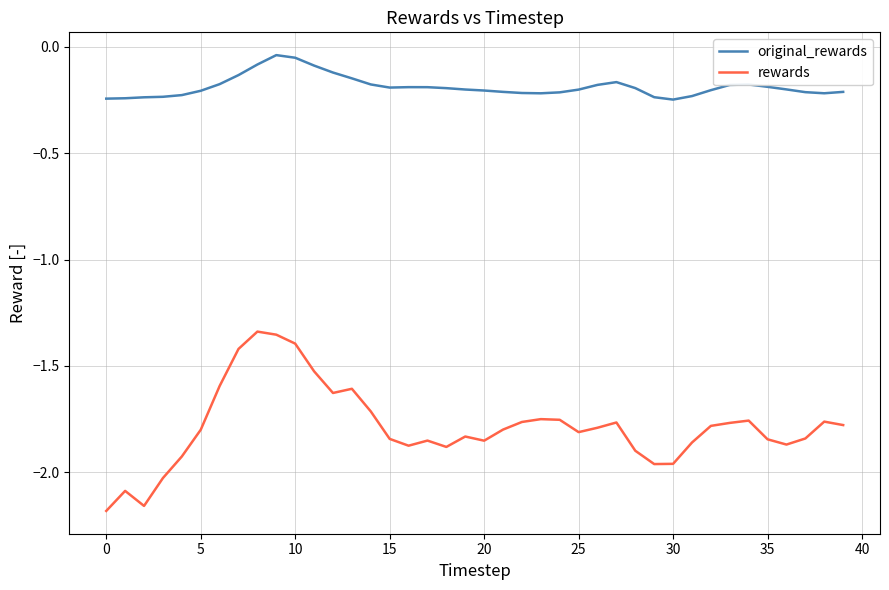

List the series in order of their overall mean, lowest first.

rewards, original_rewards